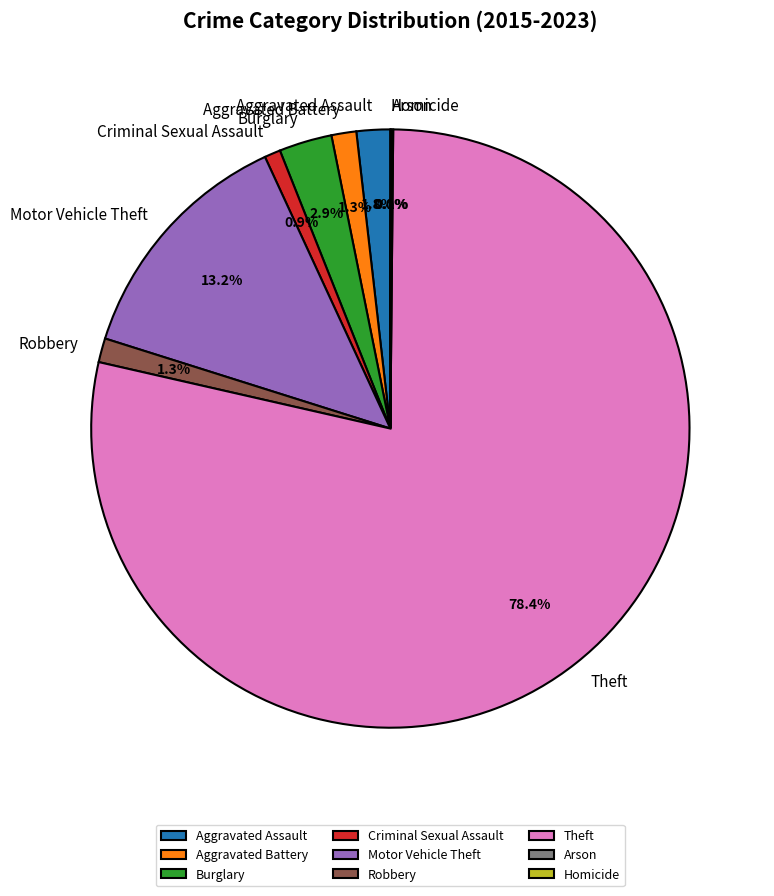

Which slice is the largest?

Theft